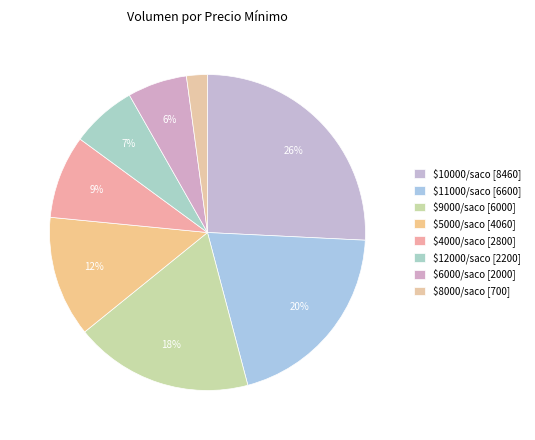

How many segments does this pie chart have?

8